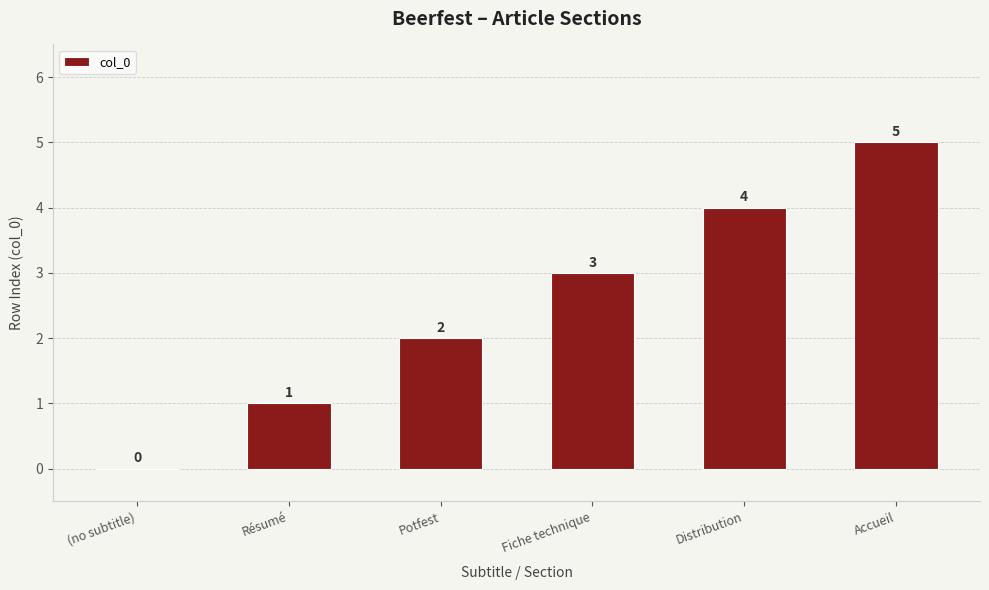

How many categories are shown in the chart?

6